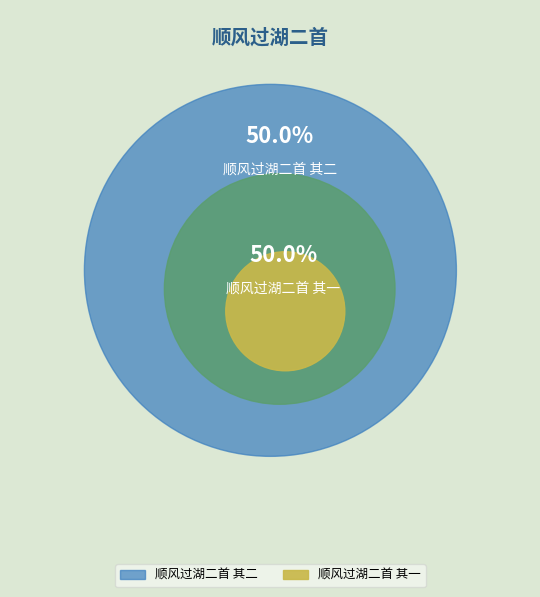

Combined, what portion of the pie is 顺风过湖二首 其一 and 顺风过湖二首 其二?

100.0%